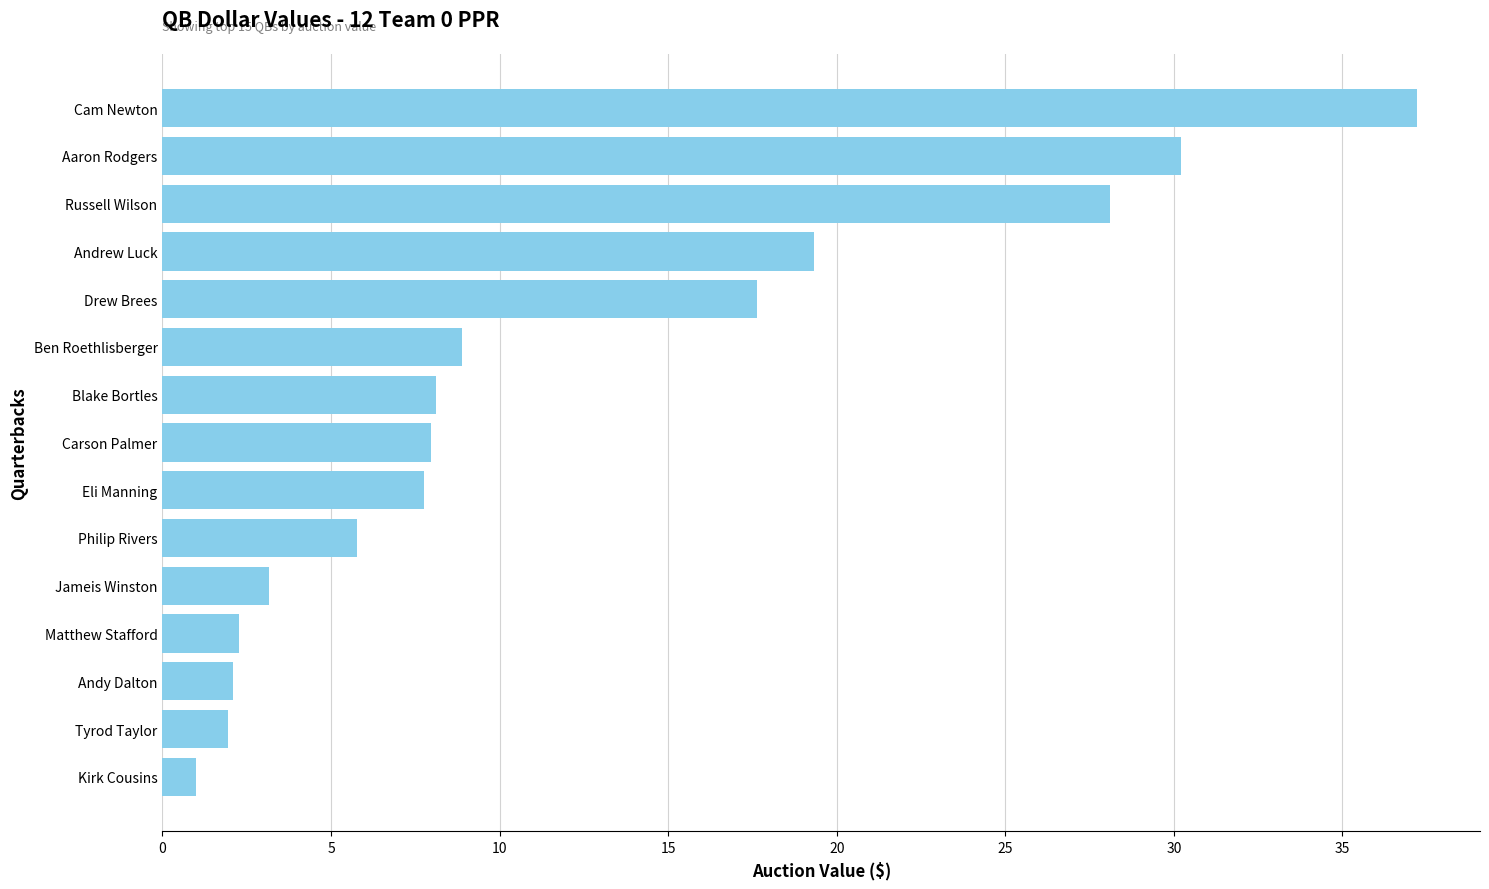

How many data points are above 7?

9